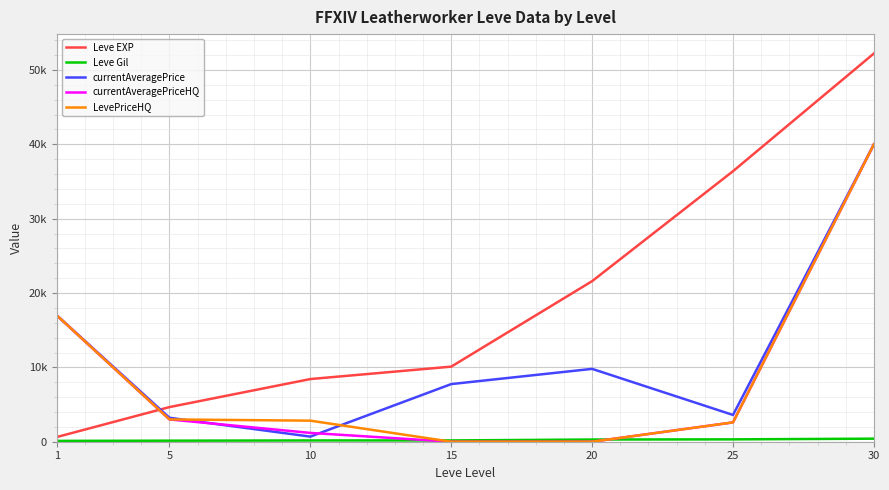

What is the difference between the highest and lowest values at 25?

36073